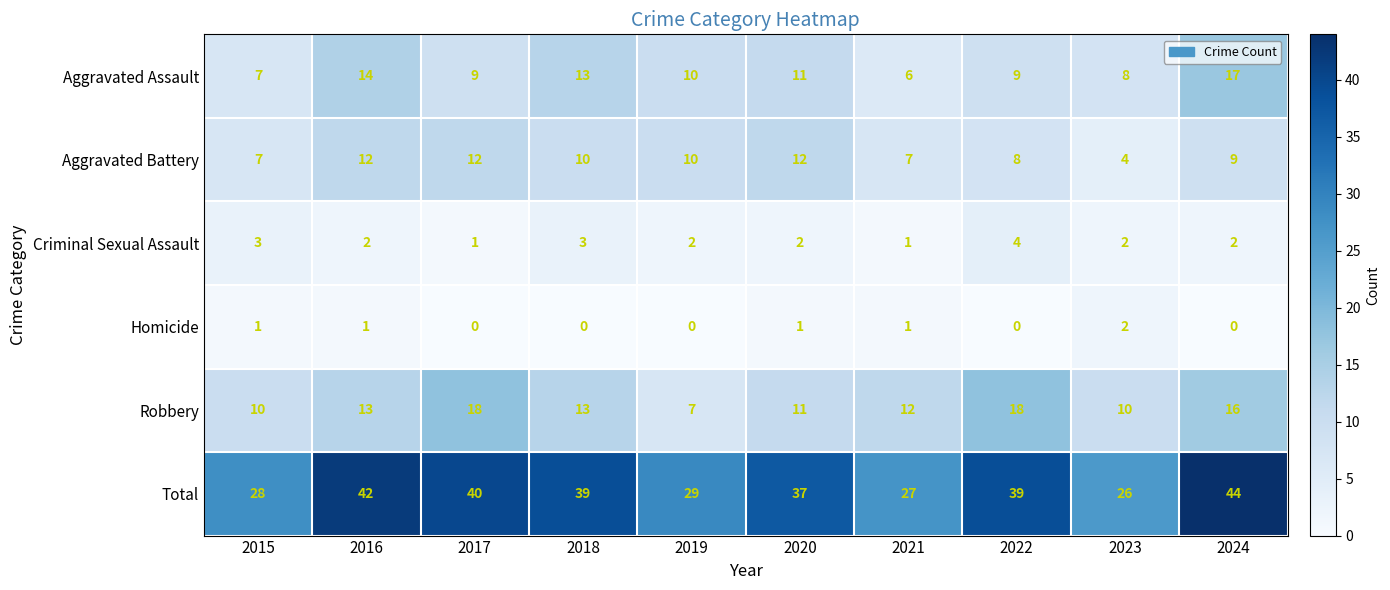

Which series has the largest total across all categories?

Total